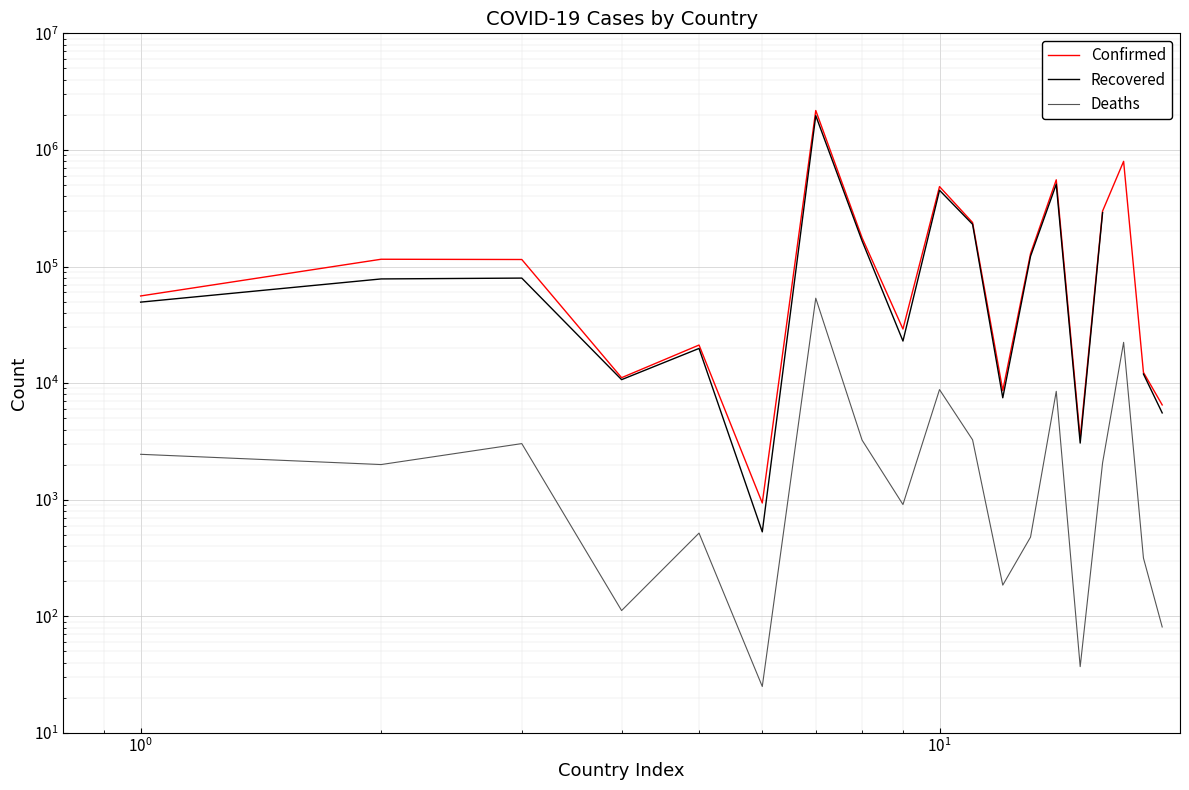

What are all the series names shown in the legend?

Confirmed, Recovered, Deaths